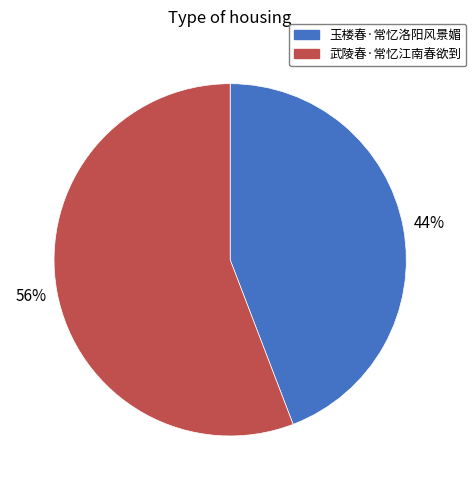

To the nearest percent, what is the average slice percentage?

50%